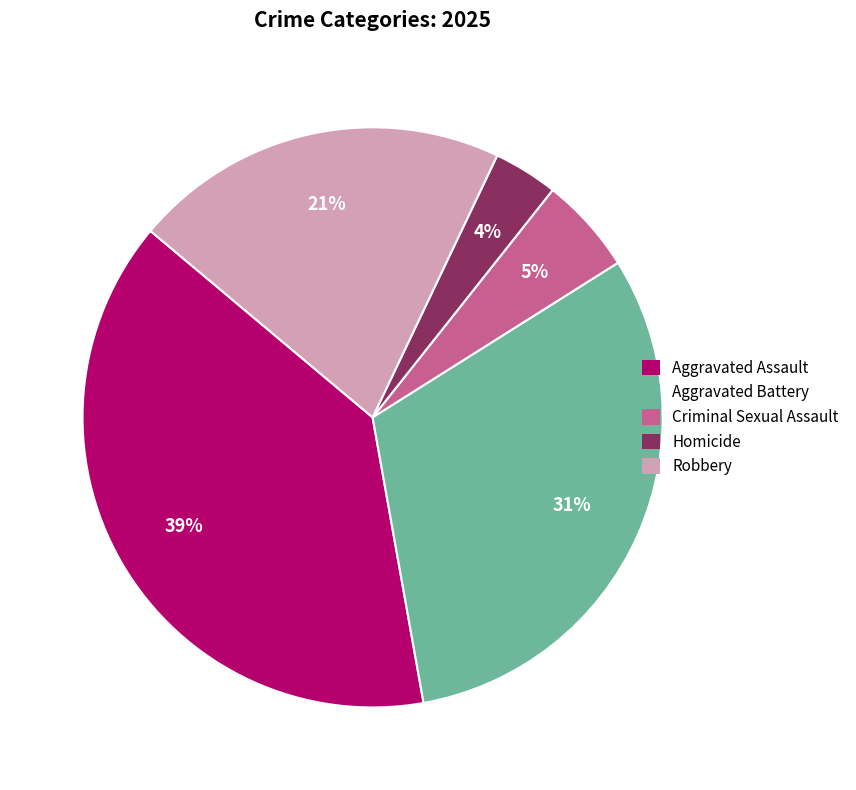

To the nearest percent, what is the difference between the largest and smallest slice percentages?

35%